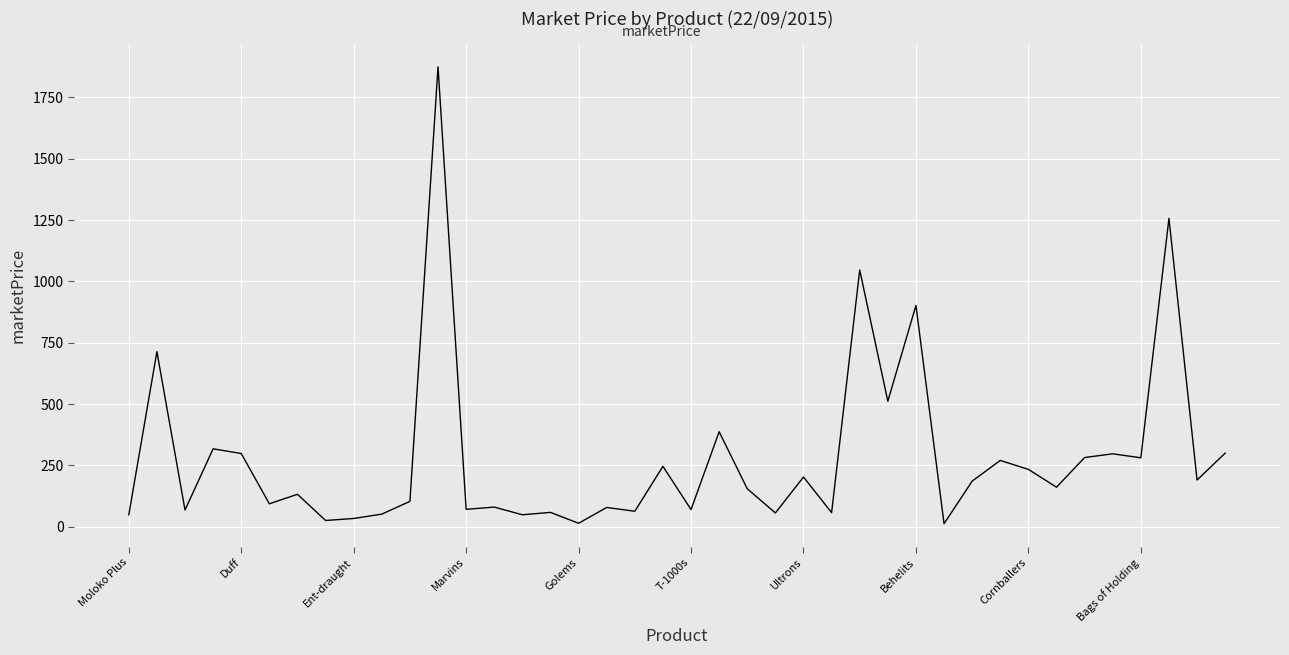

What is the maximum value shown in the chart?

1873.7